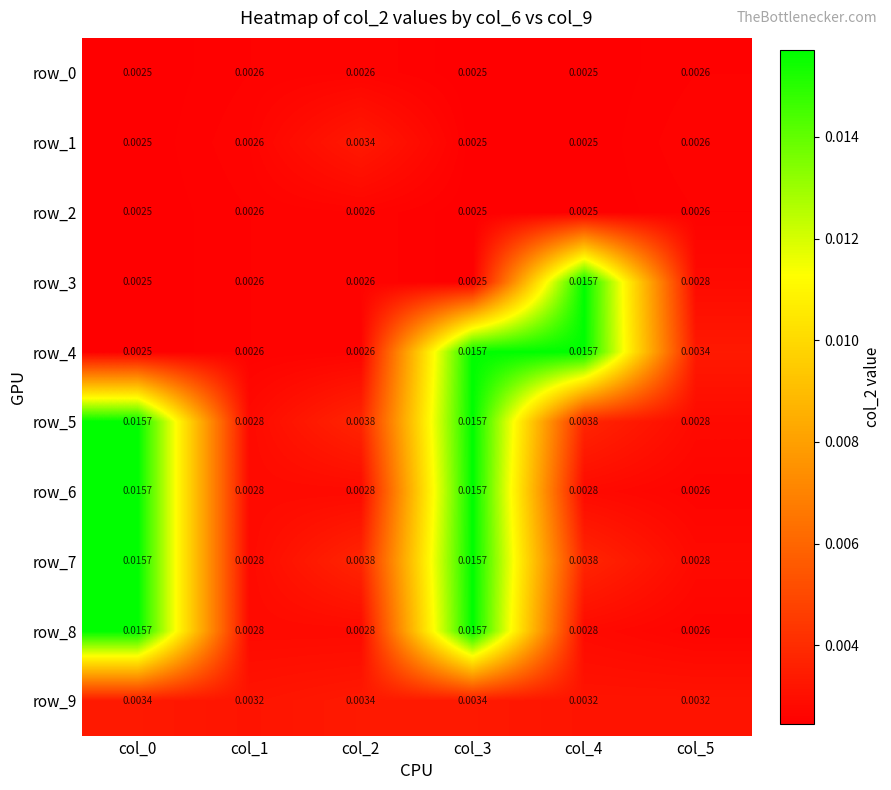

Is the value of row_6 at col_2 greater than the value of row_2 at col_3?

Yes